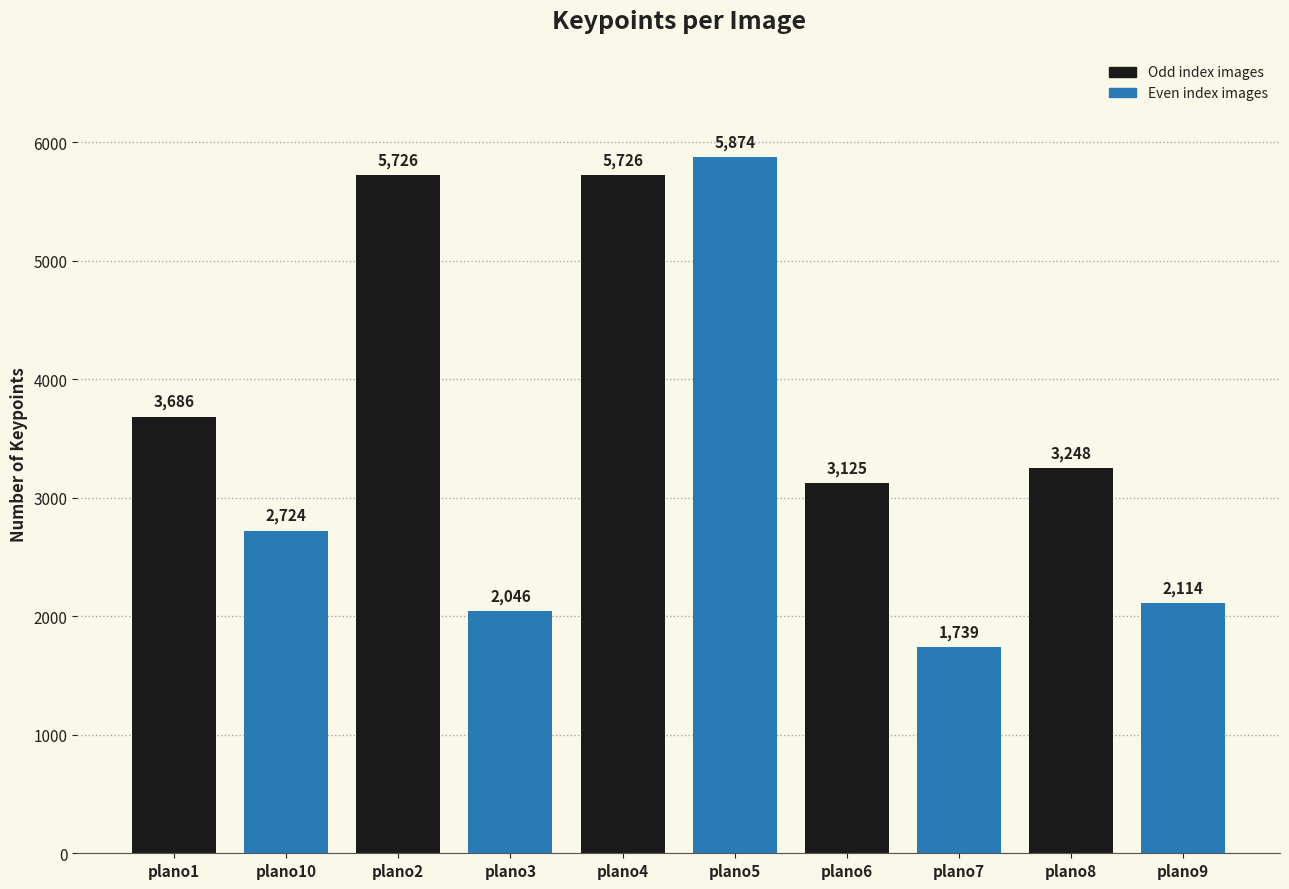

What is the sum of all values?

36008